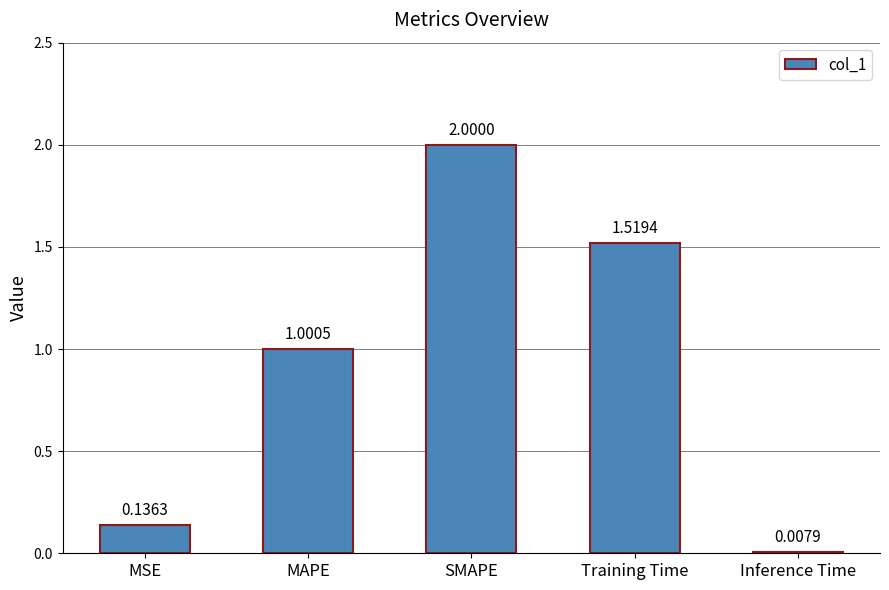

What is the sum of the values at Training Time and SMAPE?

3.5